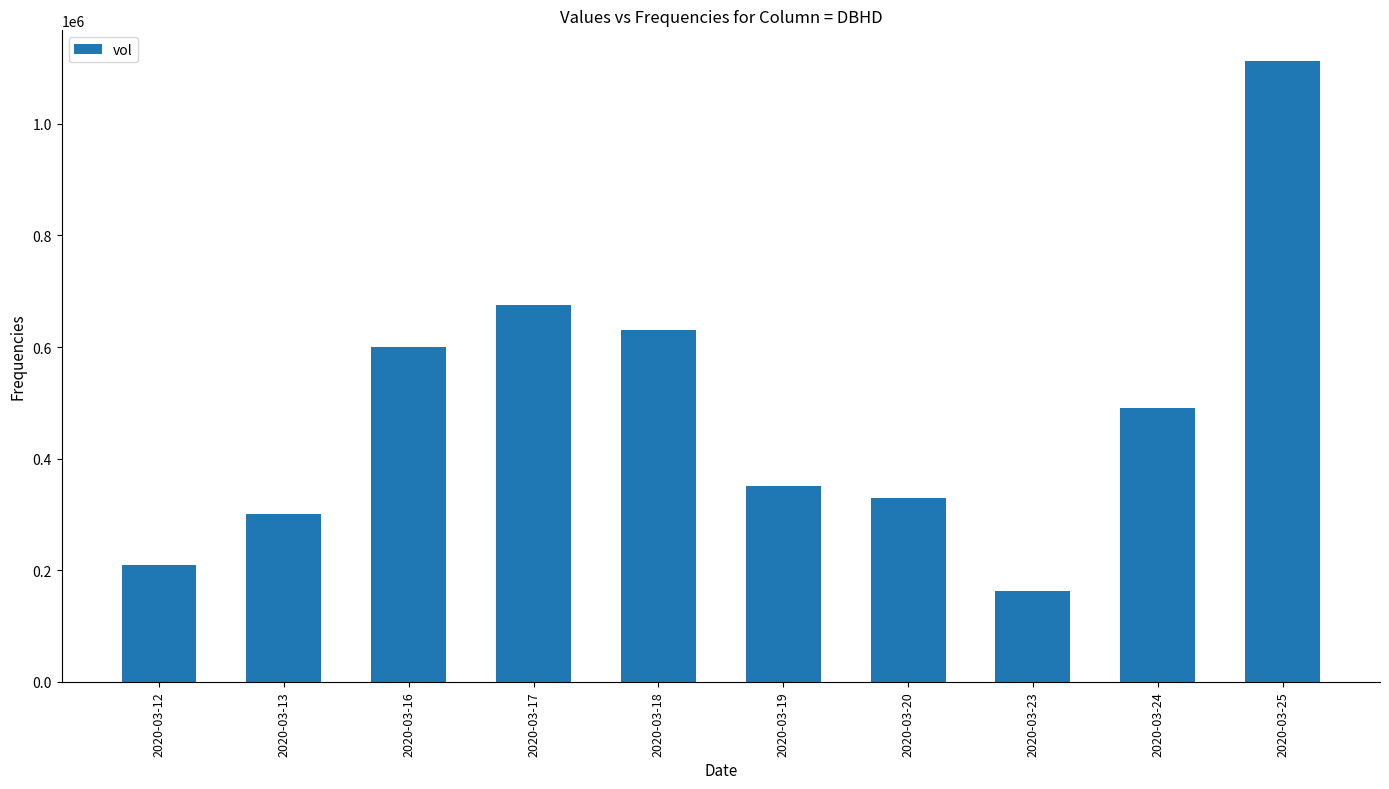

What is the minimum value shown in the chart?

163000